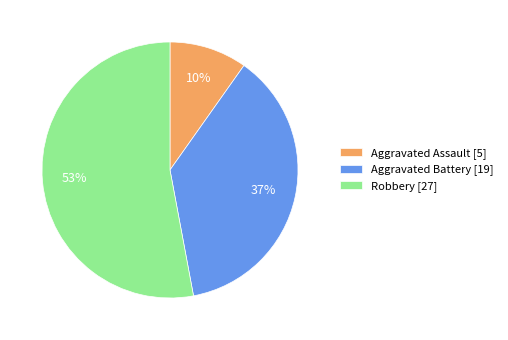

To the nearest percent, what percentage of the pie is Aggravated Battery?

37%